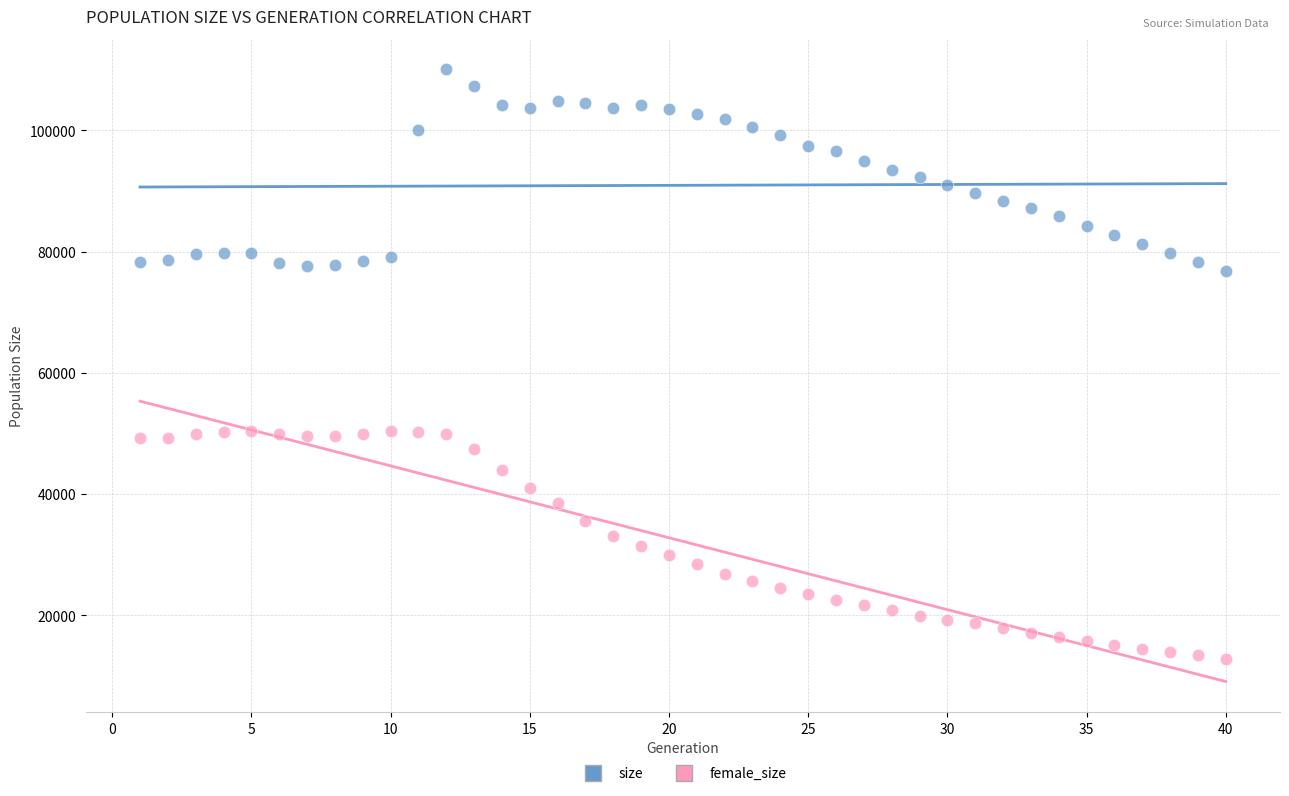

Which series reaches the maximum Y coordinate?

size